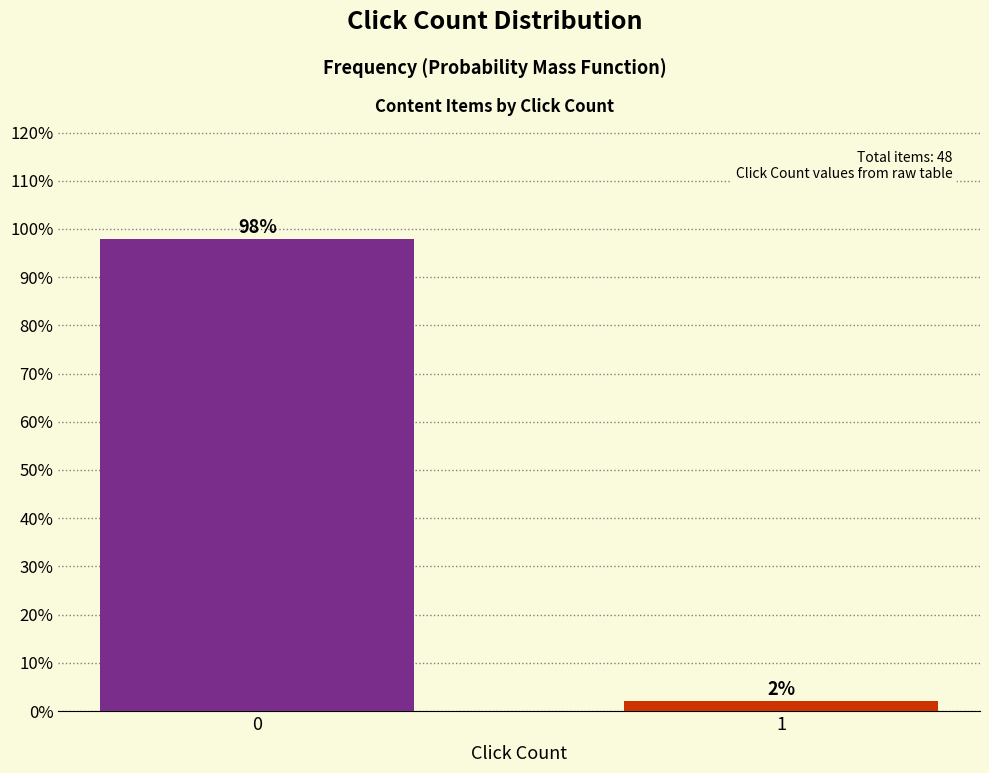

List the labels in order of value, largest first.

0, 1